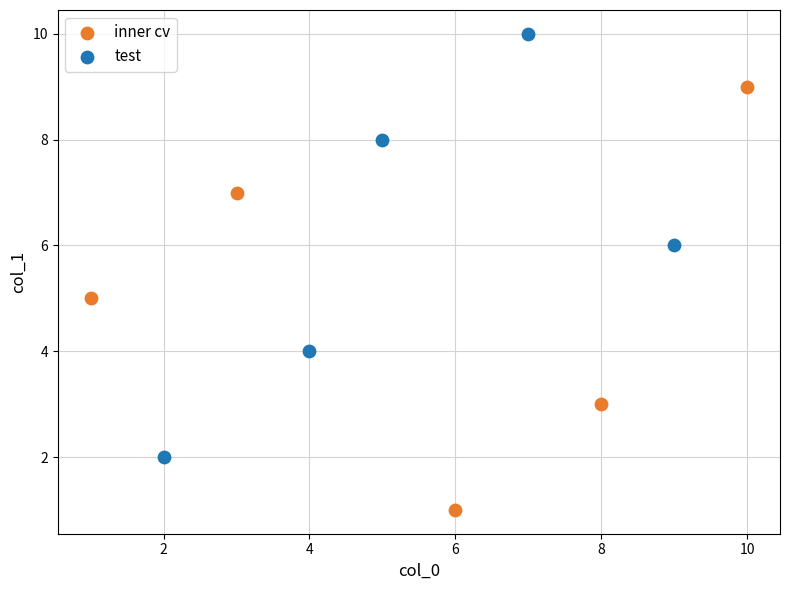

Which series reaches the maximum Y coordinate?

test